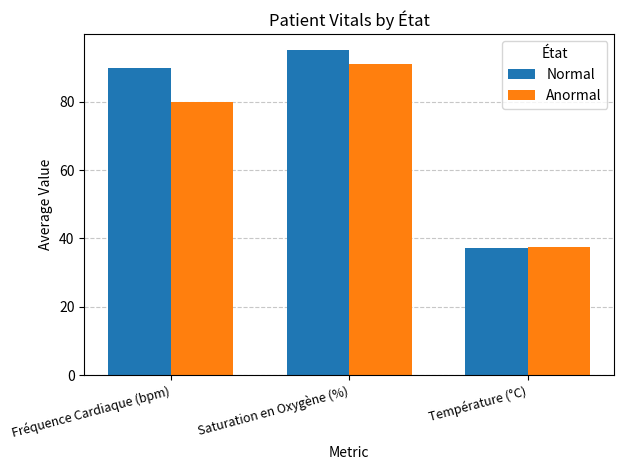

Is the value of Normal at Température (°C) greater than the value of Anormal at Fréquence Cardiaque (bpm)?

No